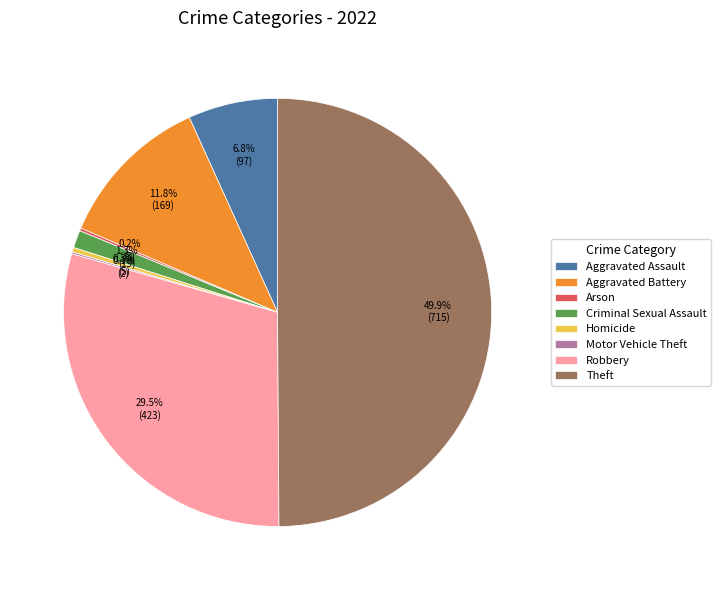

Which slice is the largest?

Theft